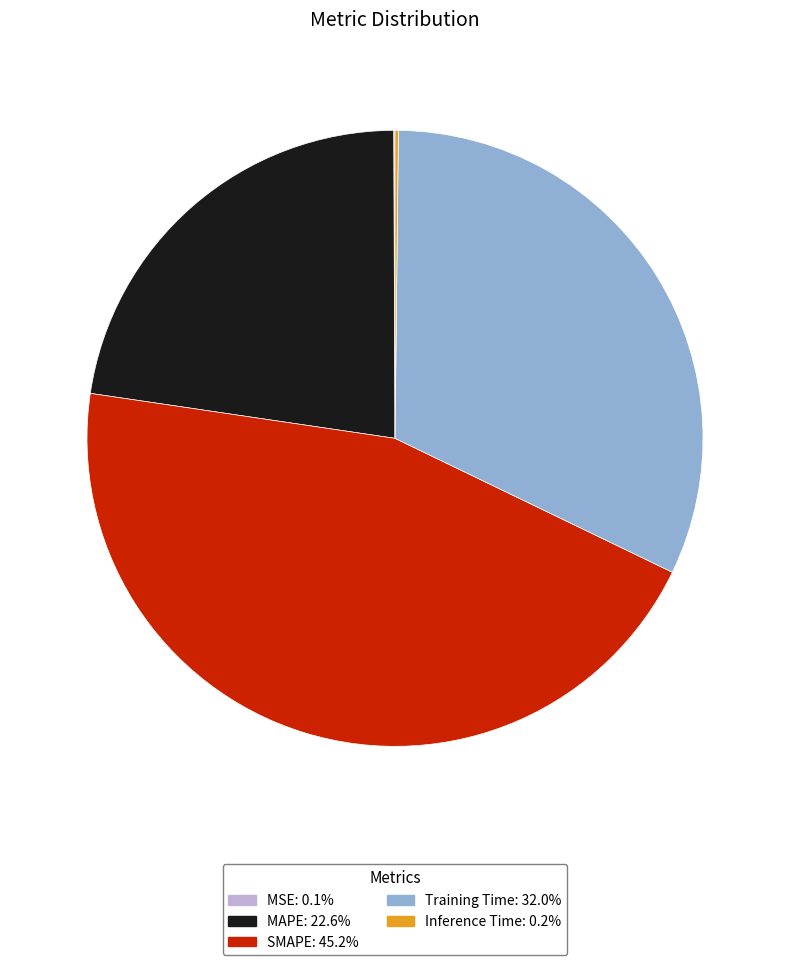

Which category has the biggest portion of the pie?

SMAPE